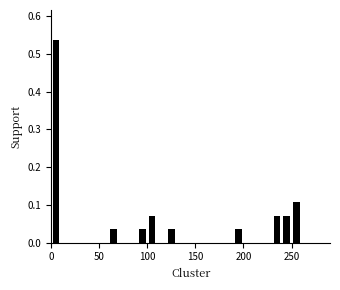

Read against the x-axis, roughly where is the centre of the tallest bar?

5